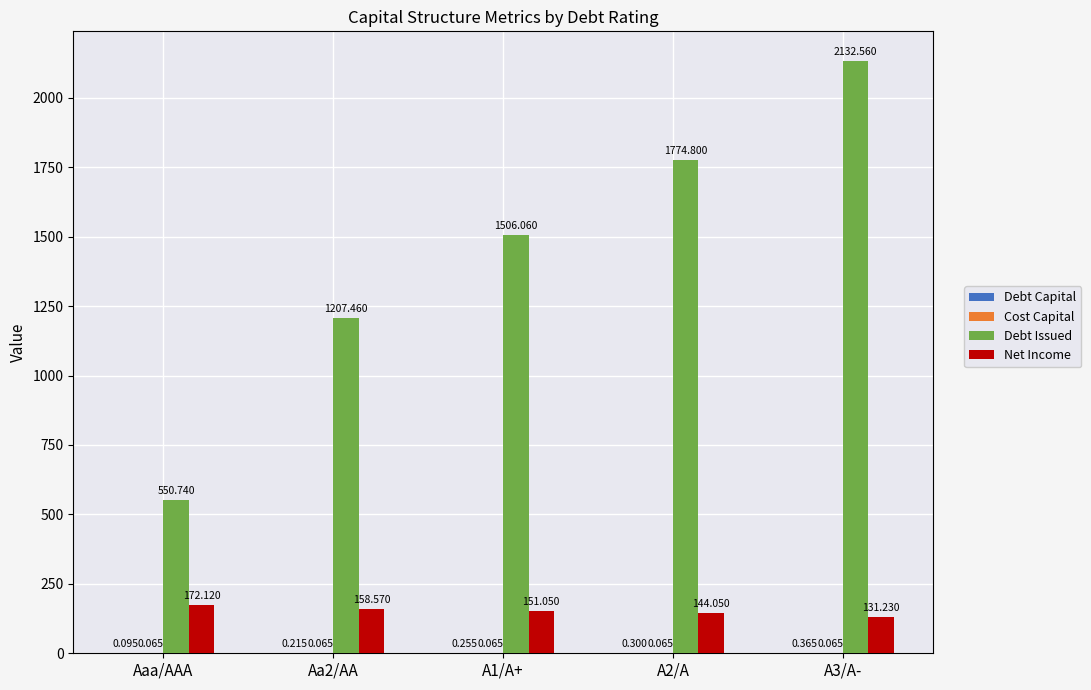

Where does the Net Income series first go above 151?

Aaa/AAA